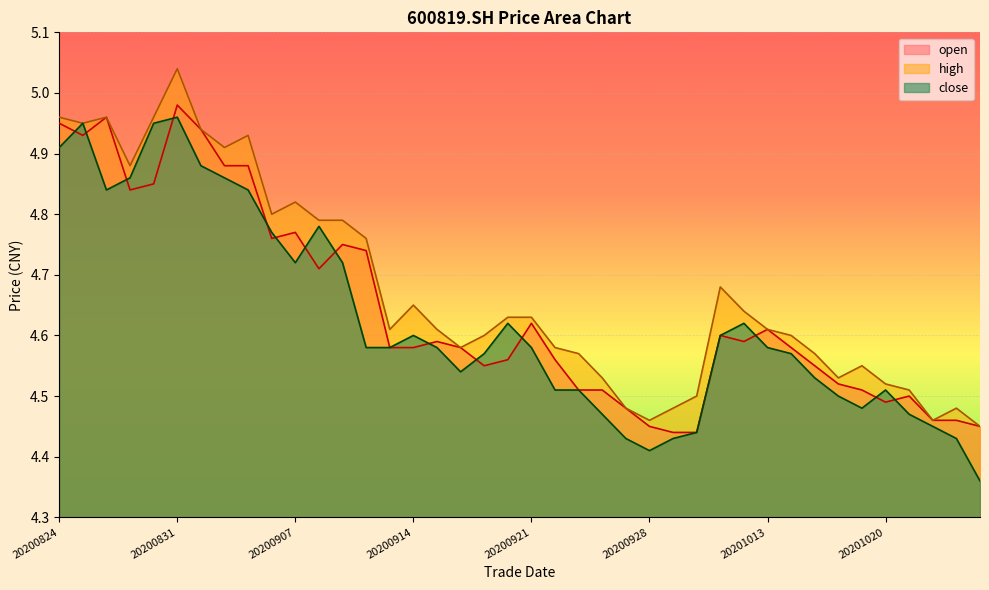

What is the value of the open point at the 24th from the left?

4.5